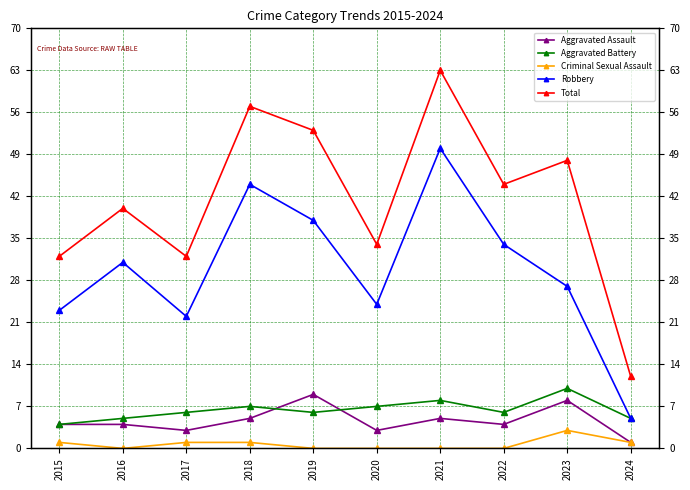

Which category has the lowest value in the Criminal Sexual Assault series?

2016